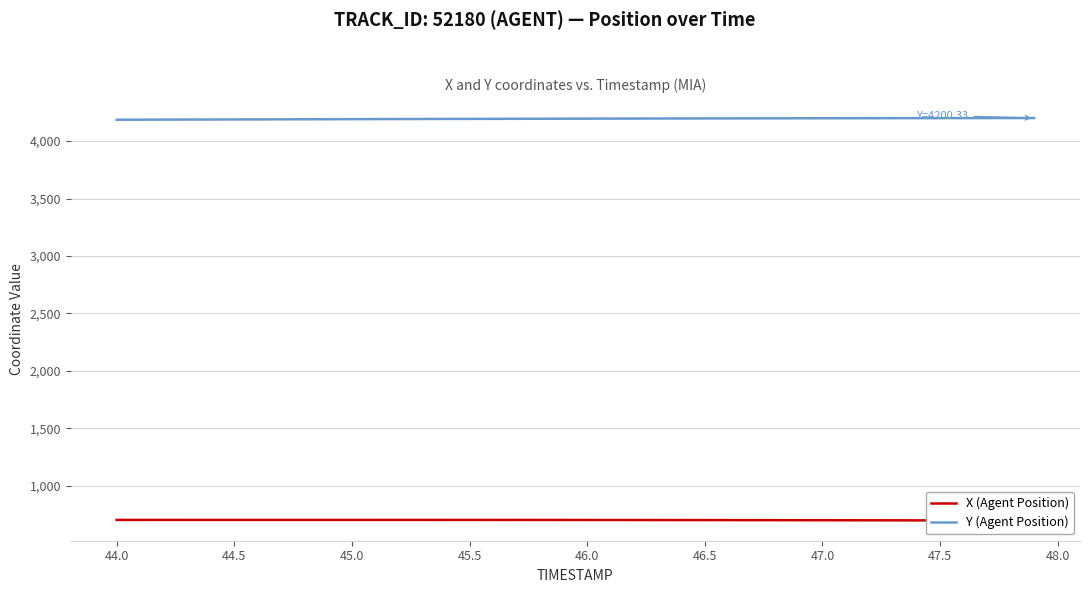

The value of Y (Agent Position) at 47.5 is 4199.7. True or false?

True